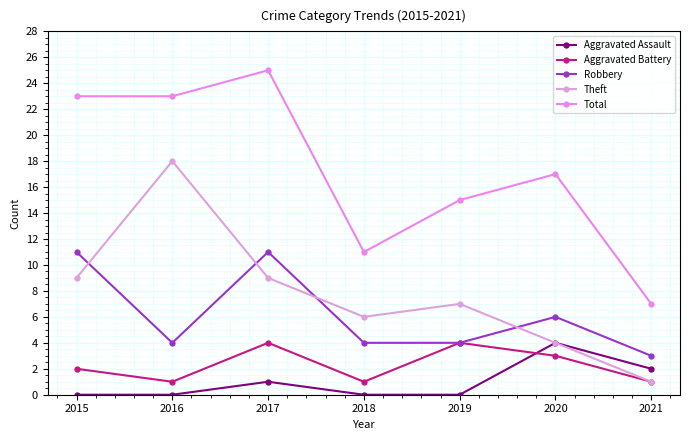

At which label does Robbery reach its peak?

2015